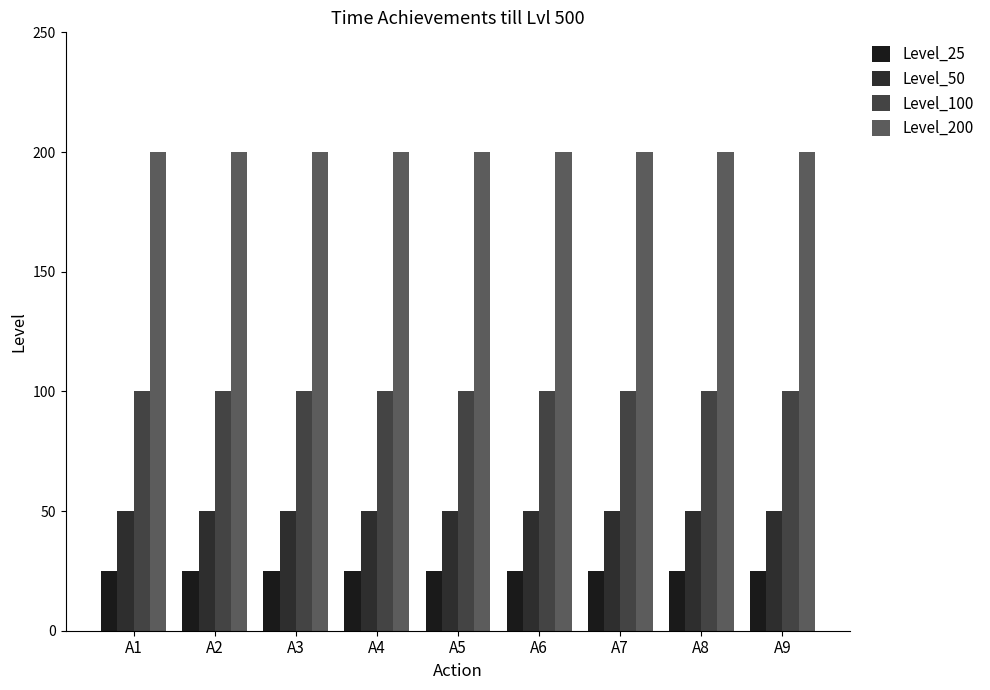

Which series changed the most between A2 and A4?

Level_25